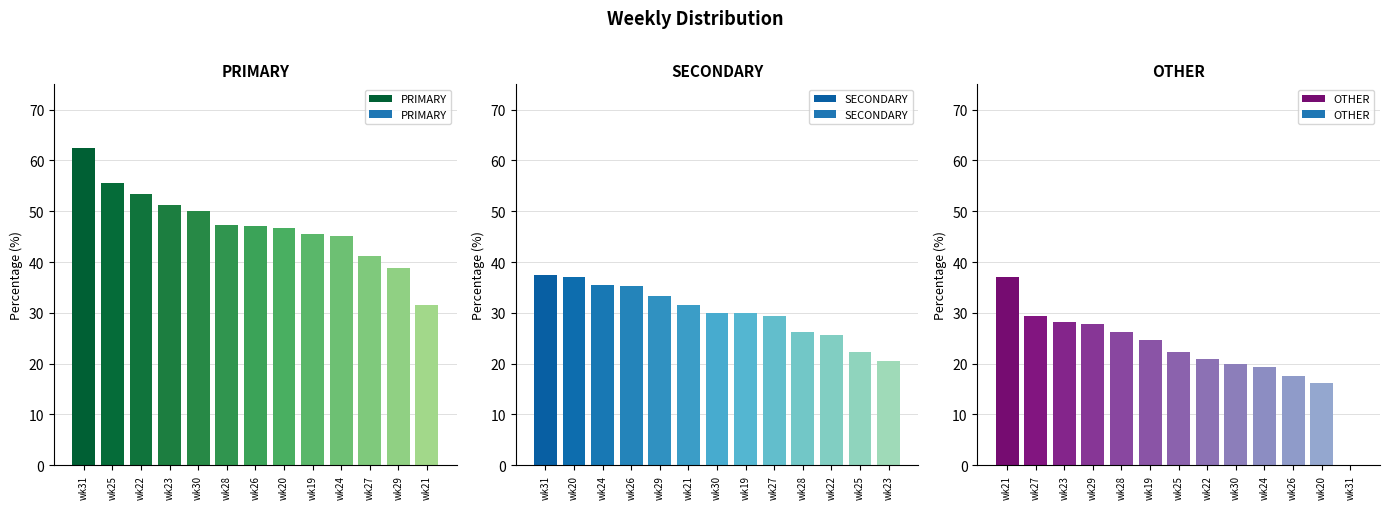

What is the approximate value of PRIMARY at wk19?

45.5